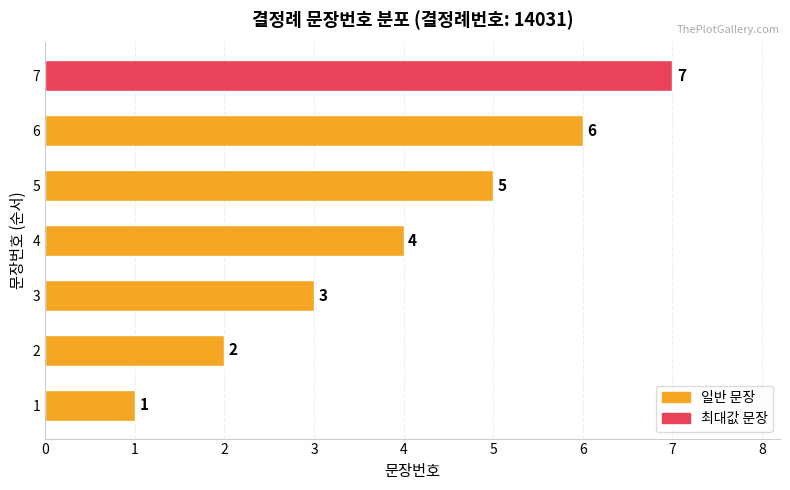

At which category does the chart reach its peak across all series?

7